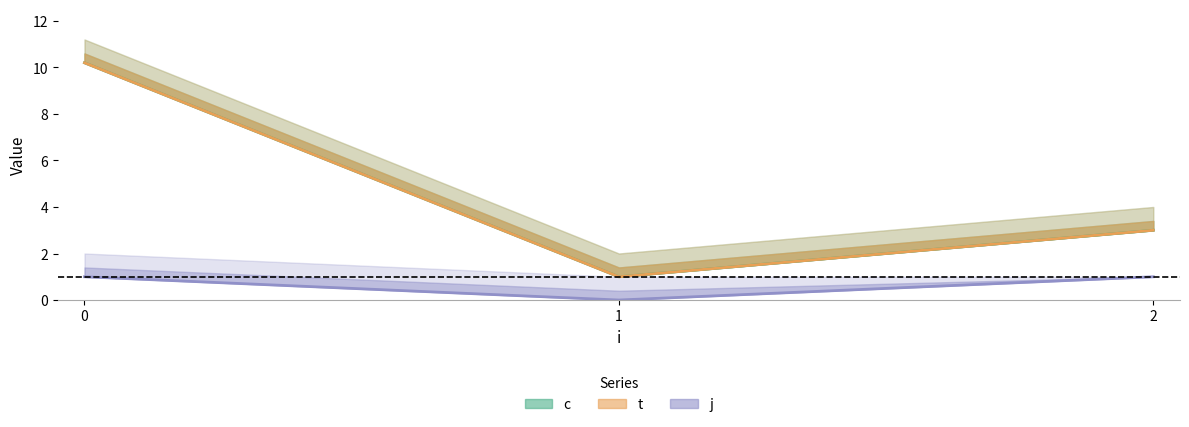

Which series has the largest total across all categories?

c